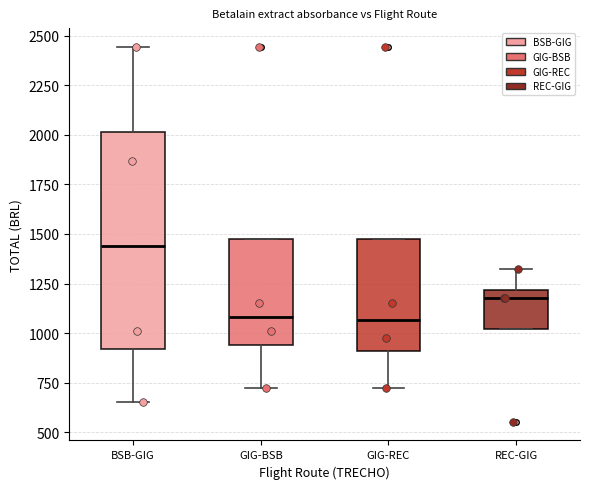

Comparing the boxes themselves (not the whiskers), which one is the tallest?

BSB-GIG